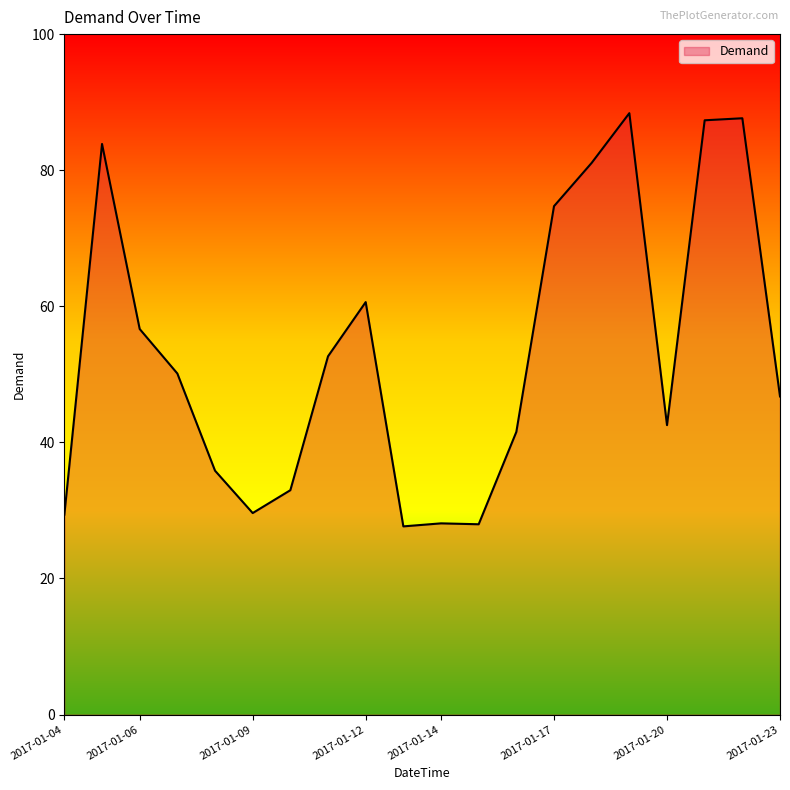

What is the difference between the maximum and minimum values?

60.7